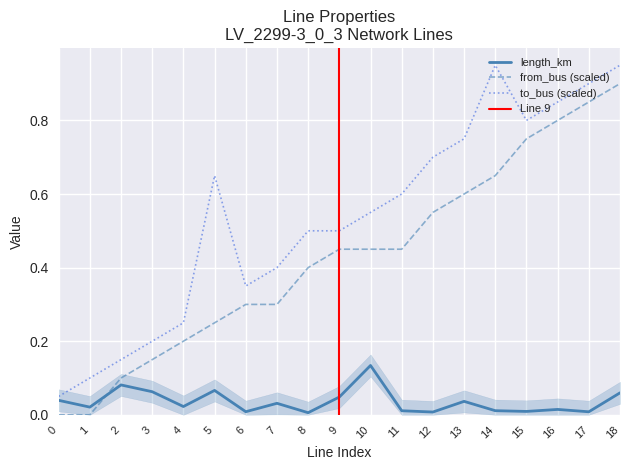

Is the value of length_km at 14 greater than the value of to_bus (scaled) at 14?

No